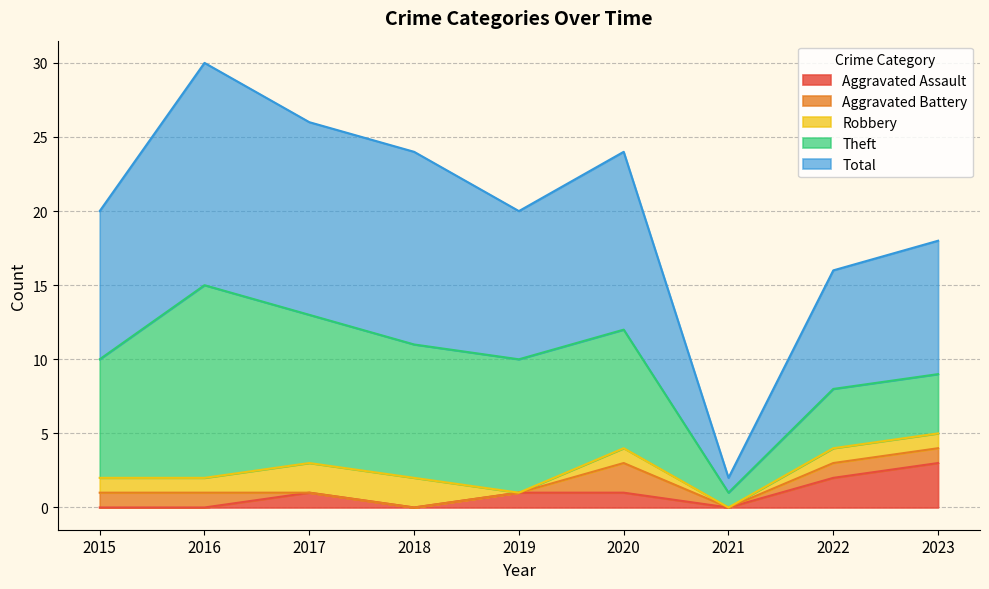

What is the value of the Robbery point at the 6th from the left?

1